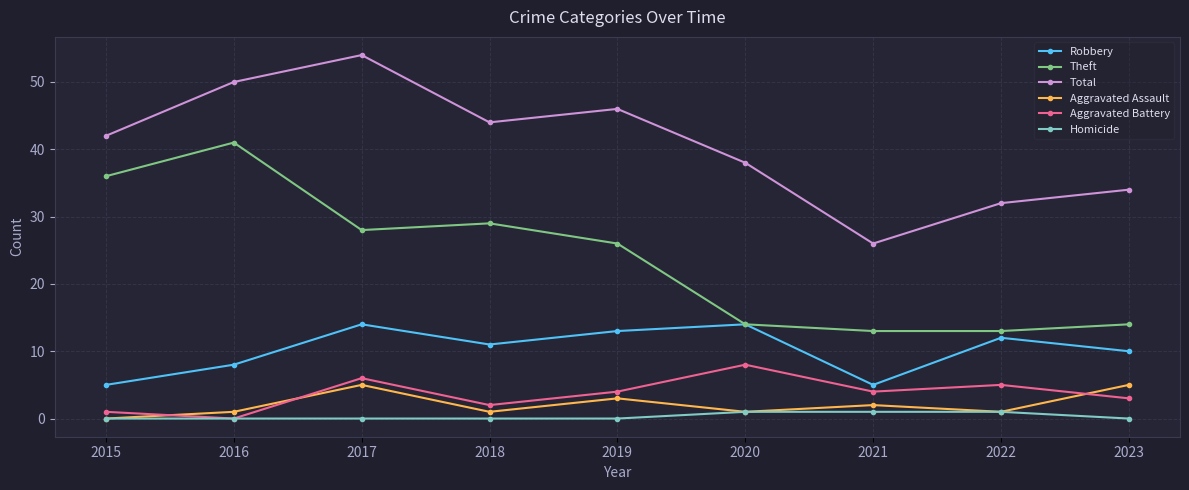

True or false: Aggravated Assault and Total cross at least once.

False